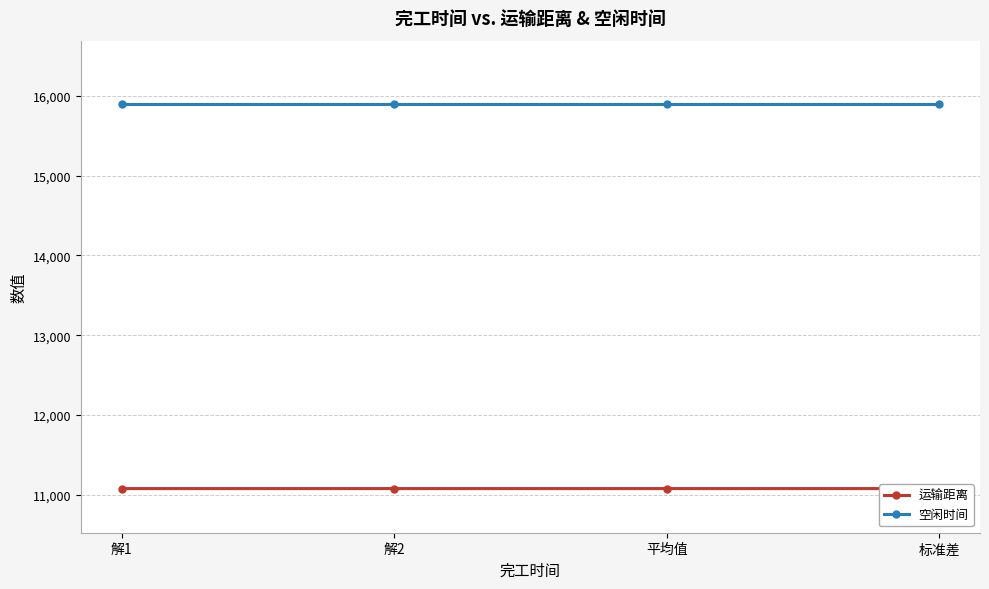

How many 运输距离 values are between 11075 and 11076?

4